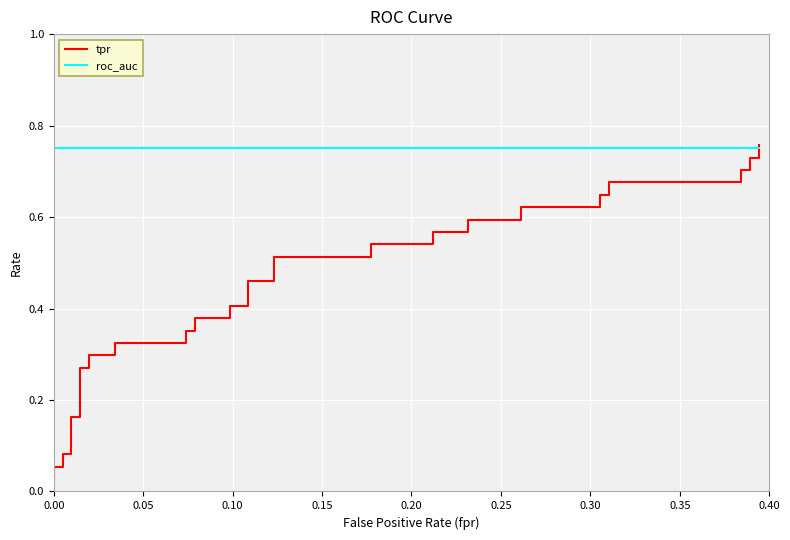

How many data points does each series have?

40